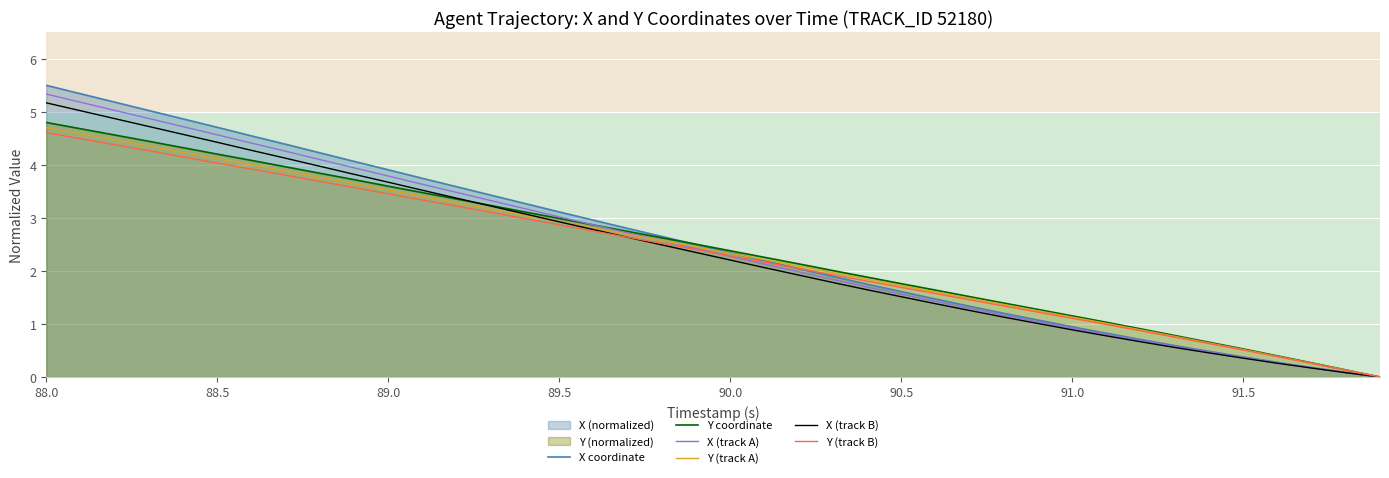

What is the greatest value displayed?

5.5